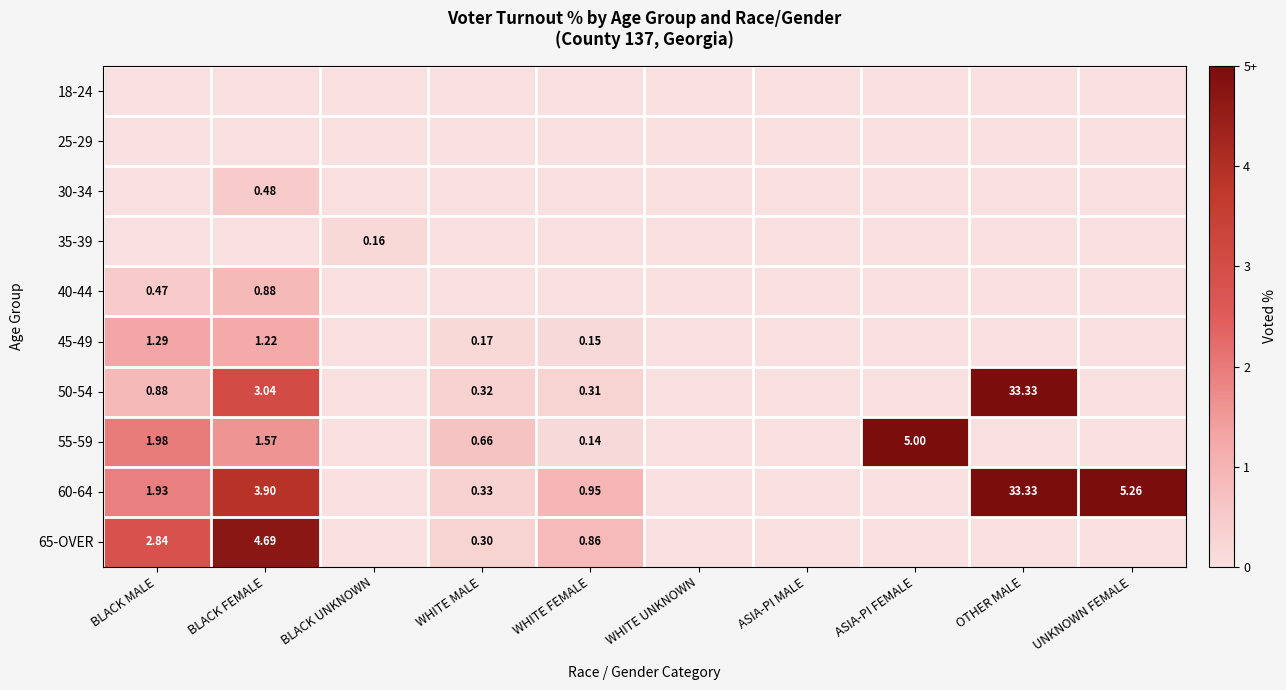

True or false: 55-59 has a value of 2.0 at BLACK MALE.

True